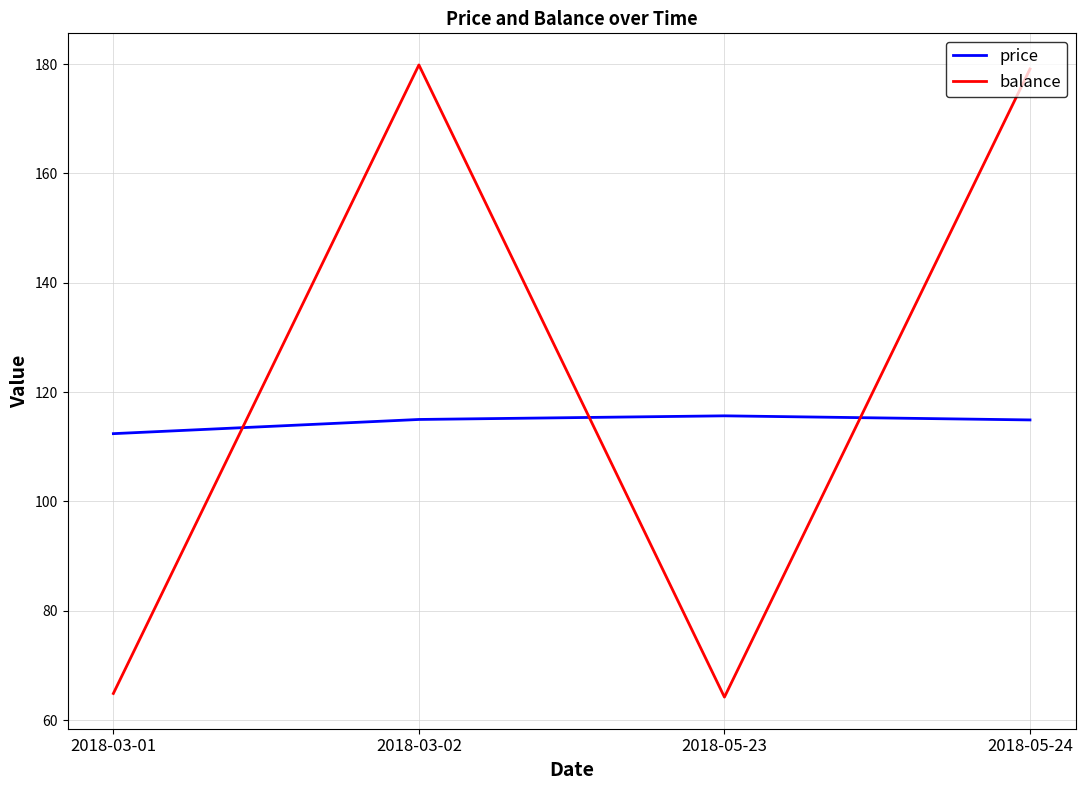

Which series has the widest spread of values?

balance